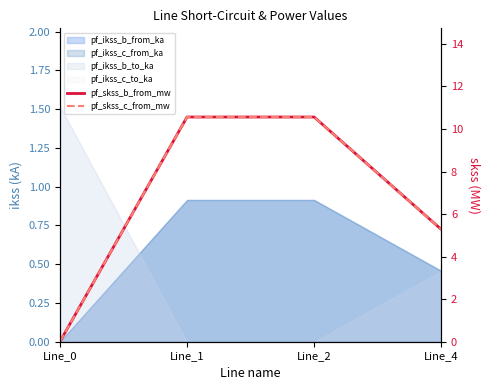

True or false: pf_skss_b_from_mw and pf_skss_c_from_mw intersect in this chart.

True